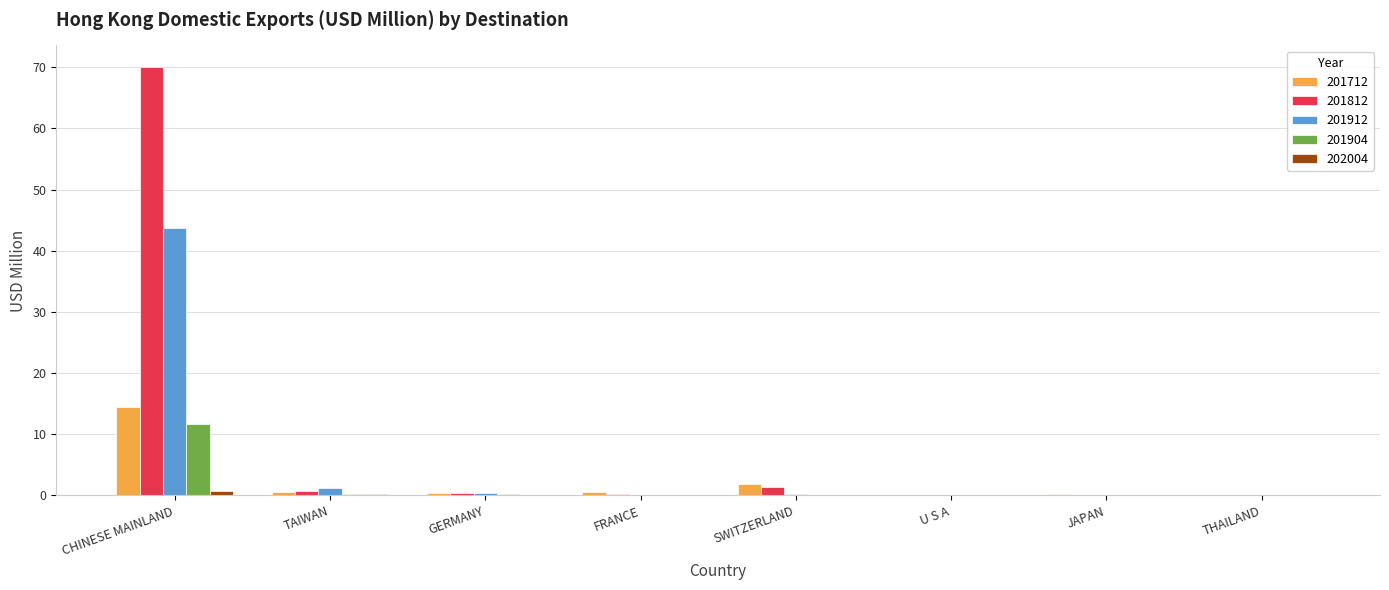

At which category is the sum across all series the highest?

CHINESE MAINLAND